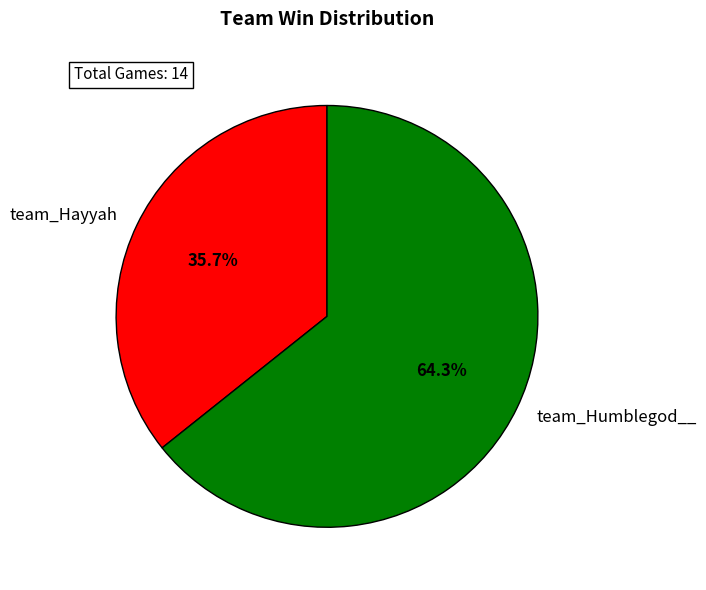

To the nearest percent, what portion does team_Humblegod__ represent?

64%